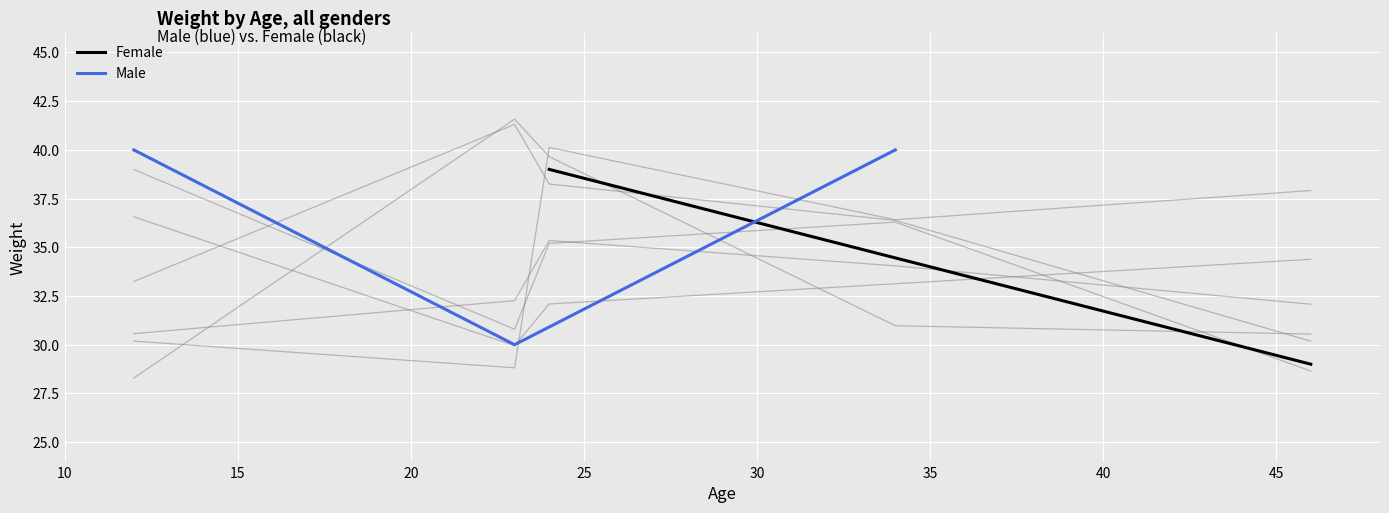

Reading left to right, what are all the values shown in this chart?

40	30	40